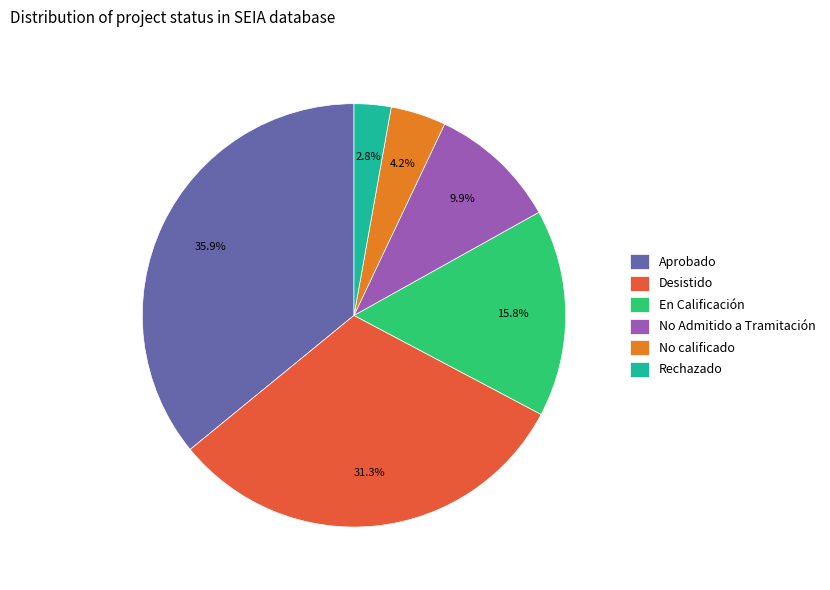

Is it true that No calificado is 10% of the pie?

False